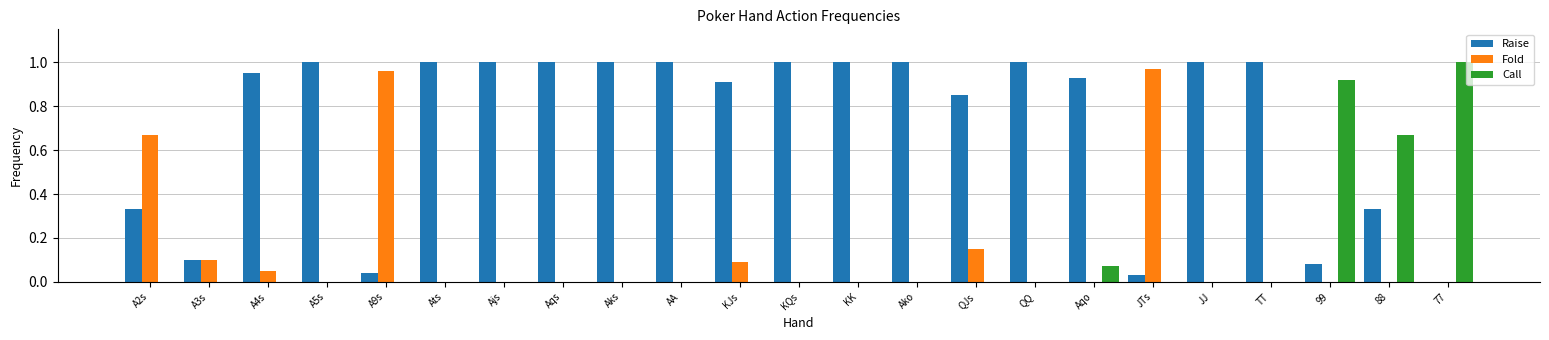

The Fold series shows 0.0 at KQs. True or false?

True